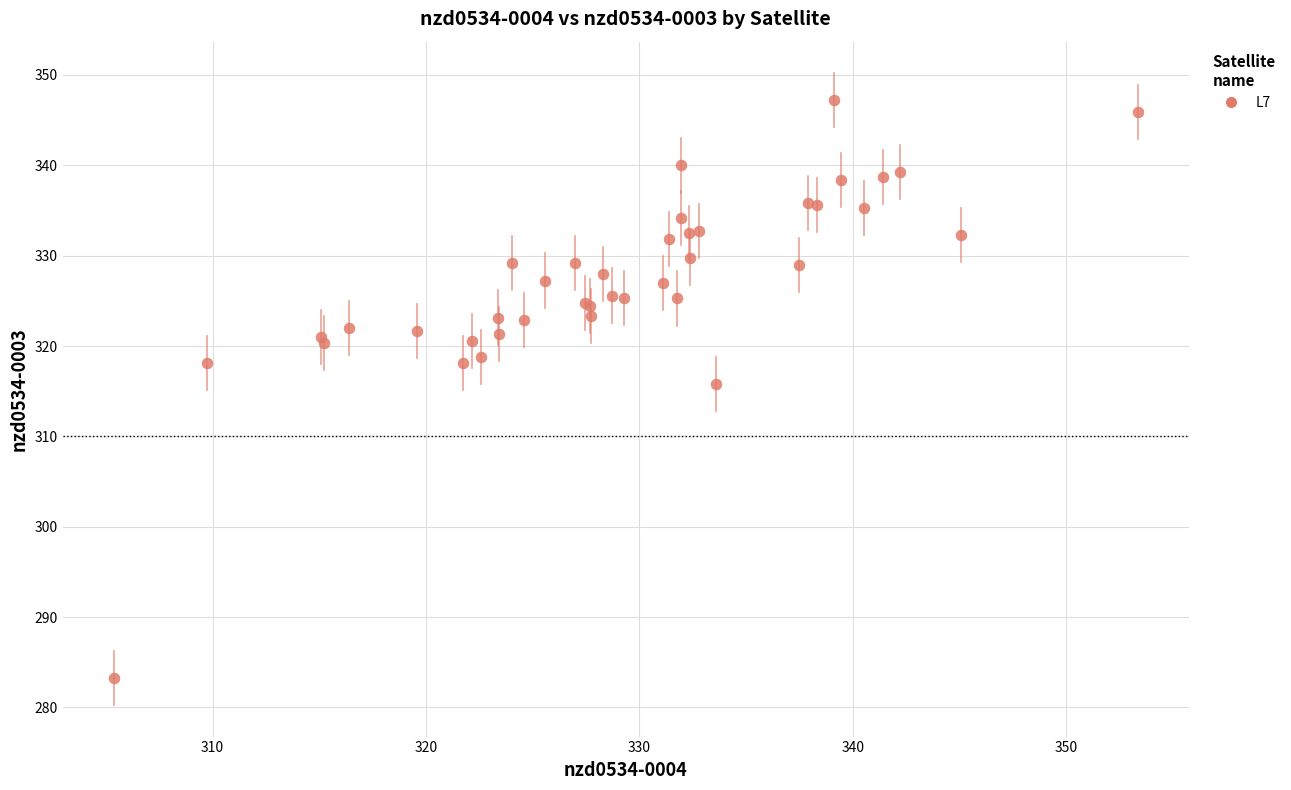

What Y value in the scatter plot is closest to 315?

315.8